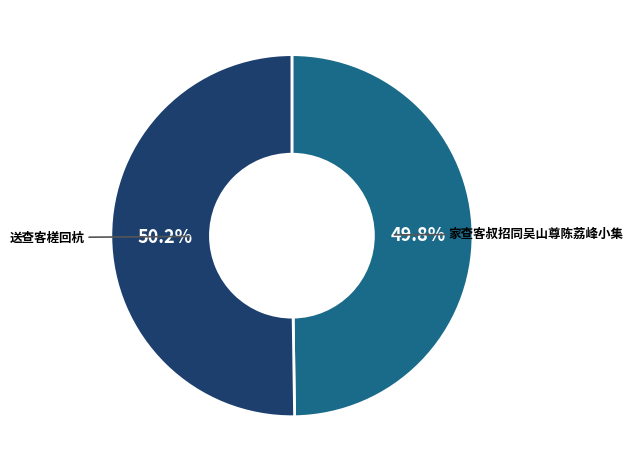

Is there any slice that represents more than half of the pie?

Yes